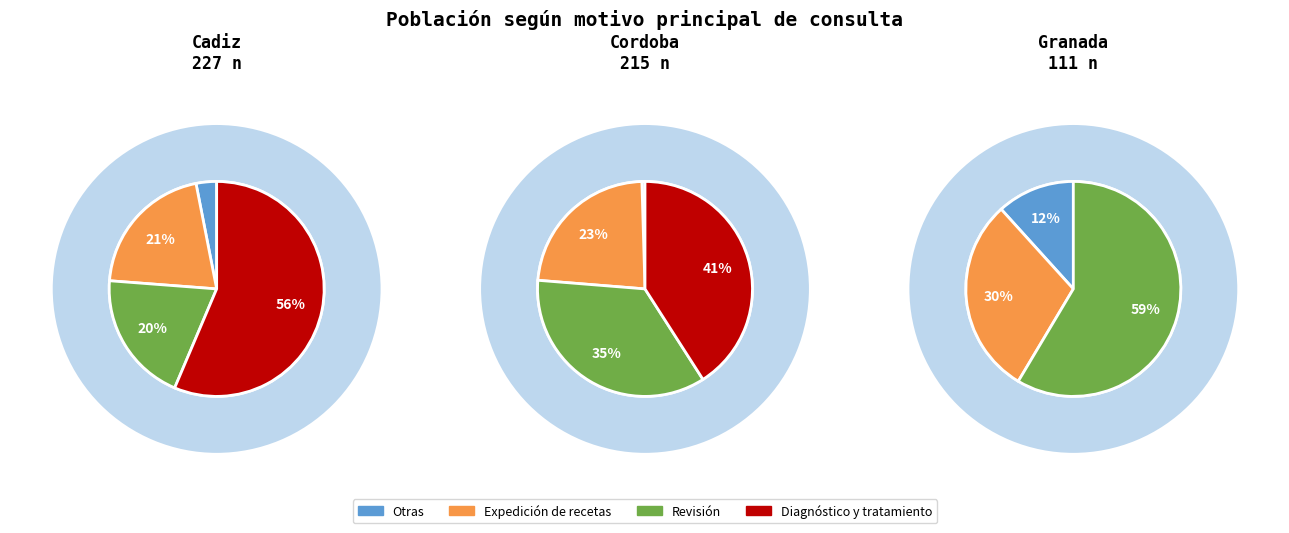

How many slices are in this pie chart?

3